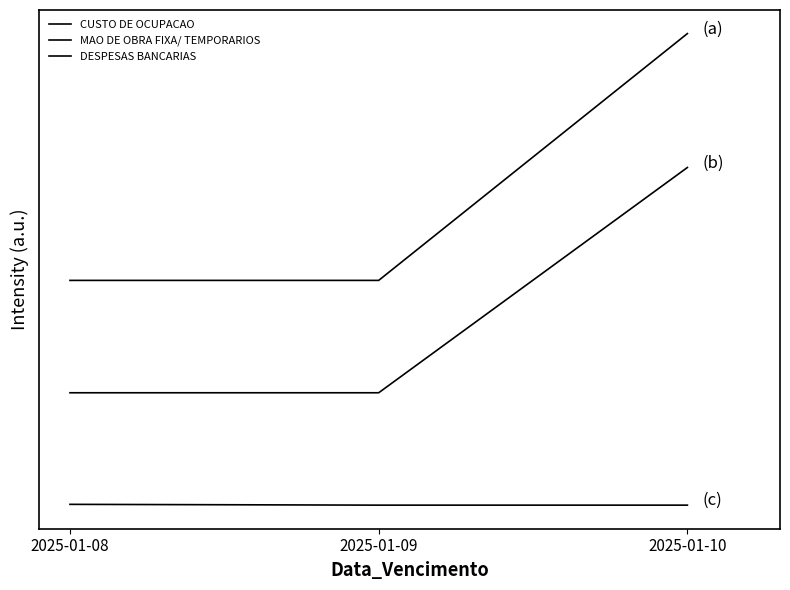

Does the chart have visible grid lines?

No